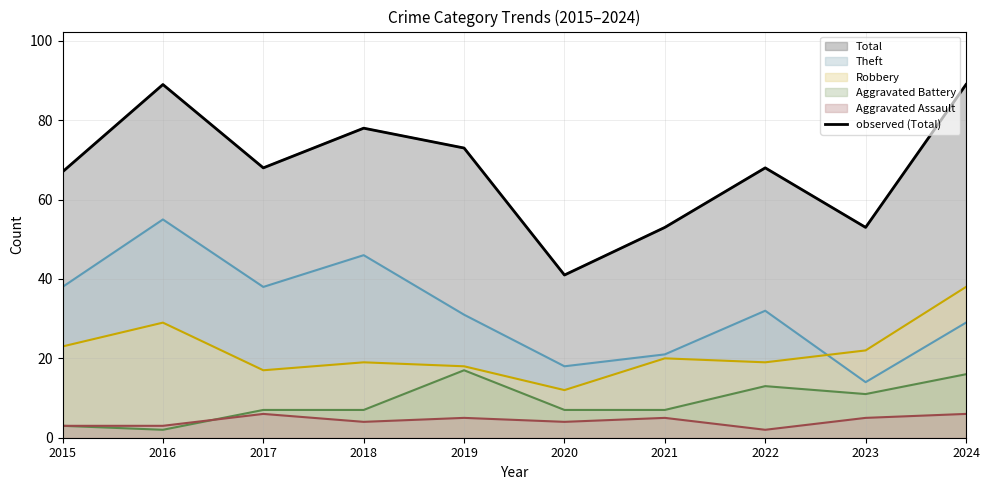

Which label corresponds to the largest value in the chart?

2016